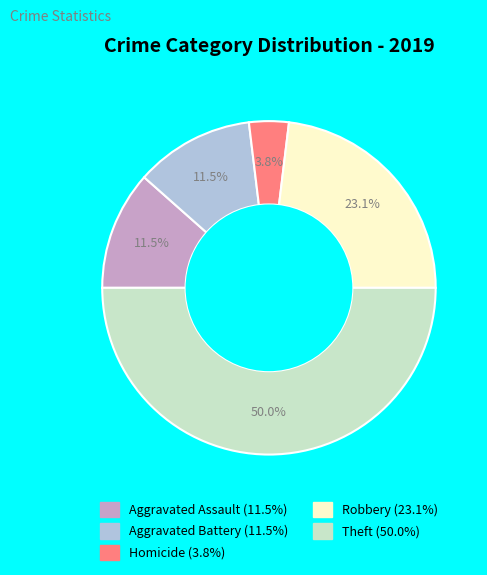

How many segments does this pie chart have?

5